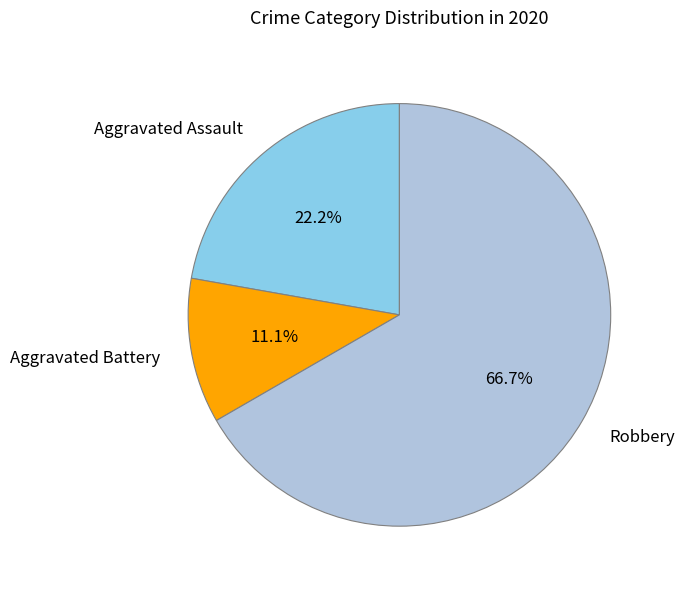

Which category accounts for the majority?

Robbery